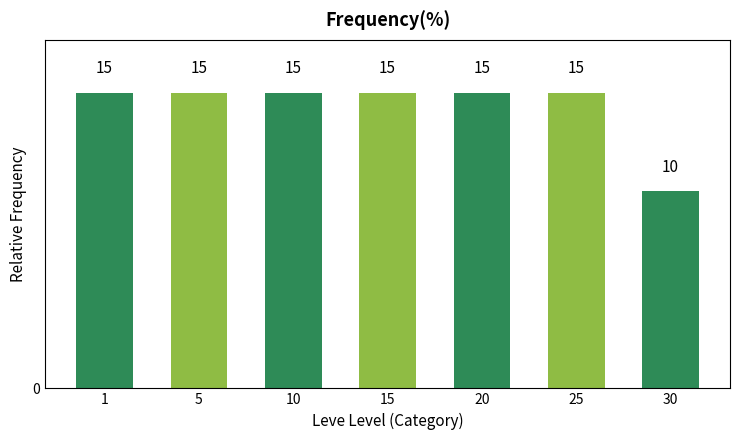

What is the smallest value displayed?

10